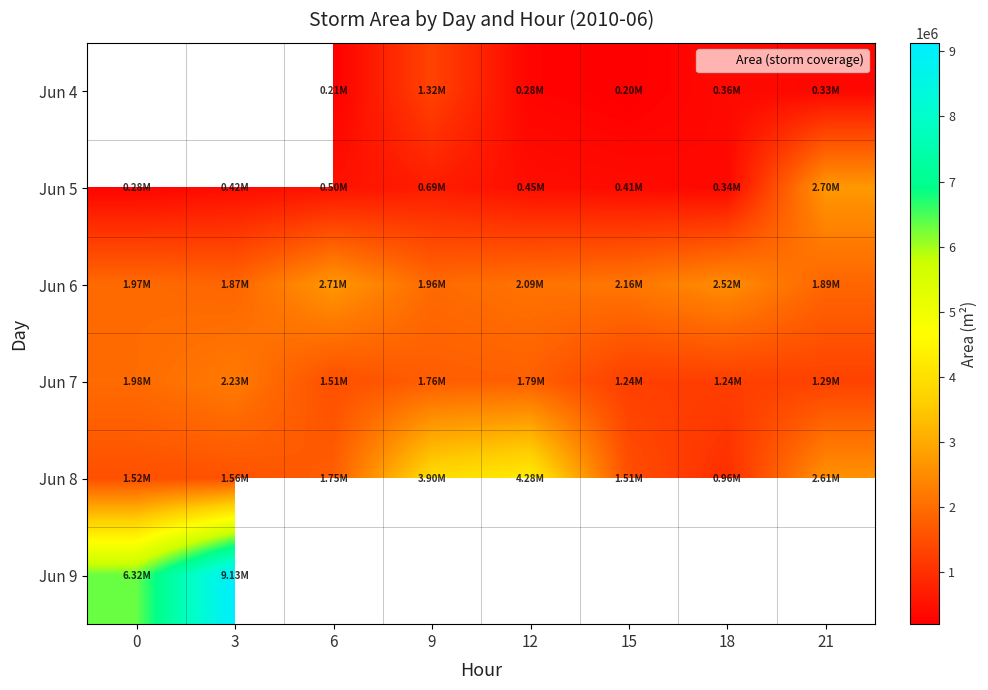

Which has a higher value, 18 or 3?

3